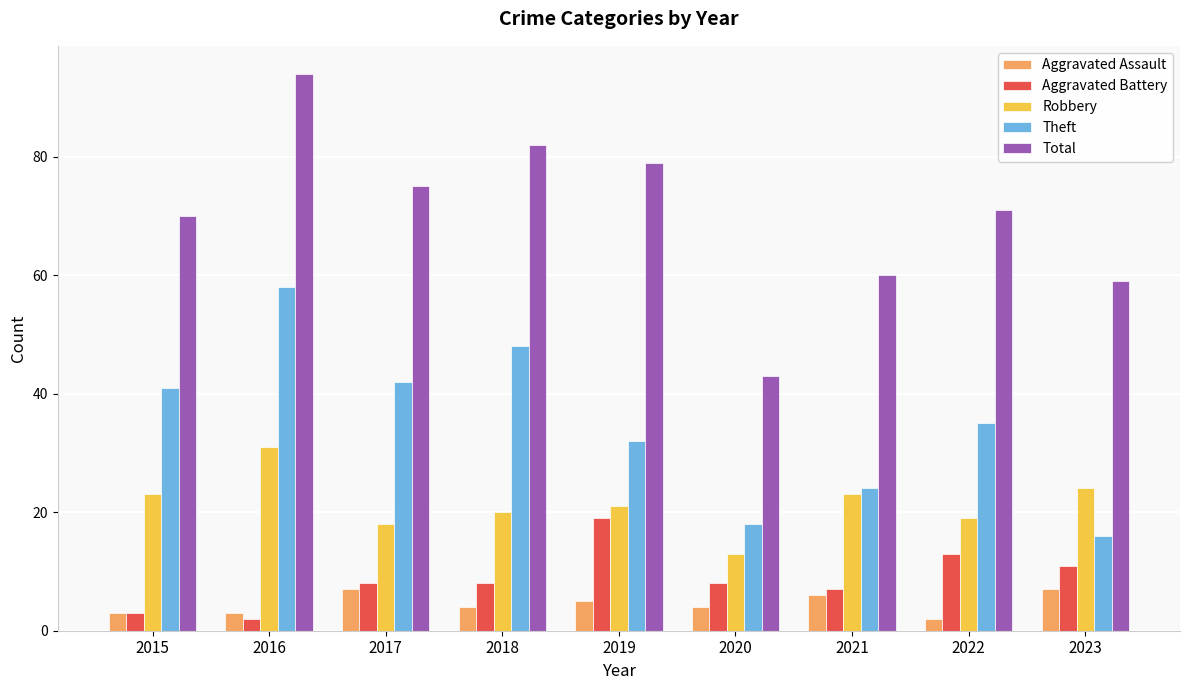

Is it true that Aggravated Battery equals 13 at 2022?

True